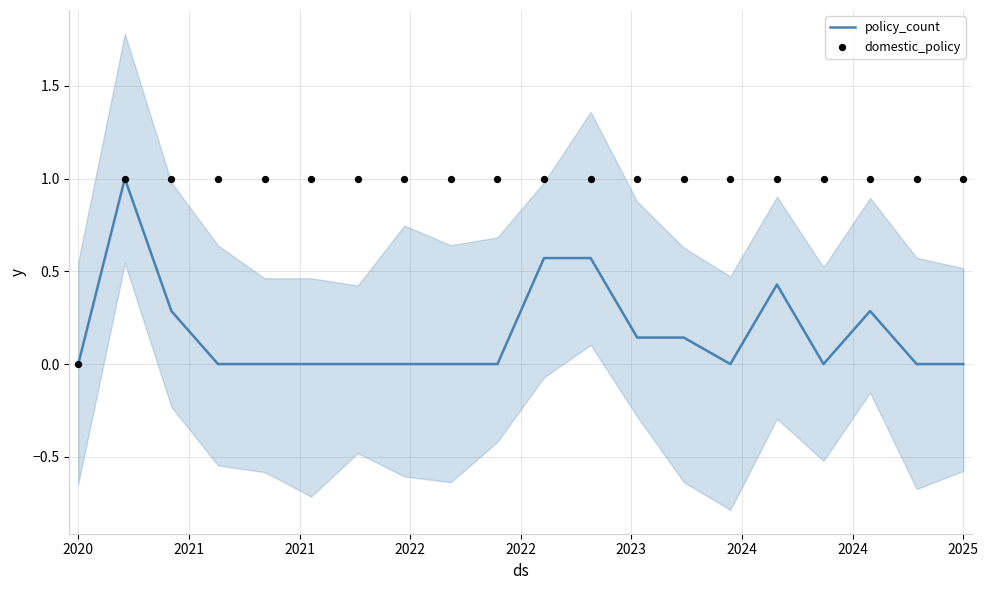

At how many categories does at least one series exceed 0?

19